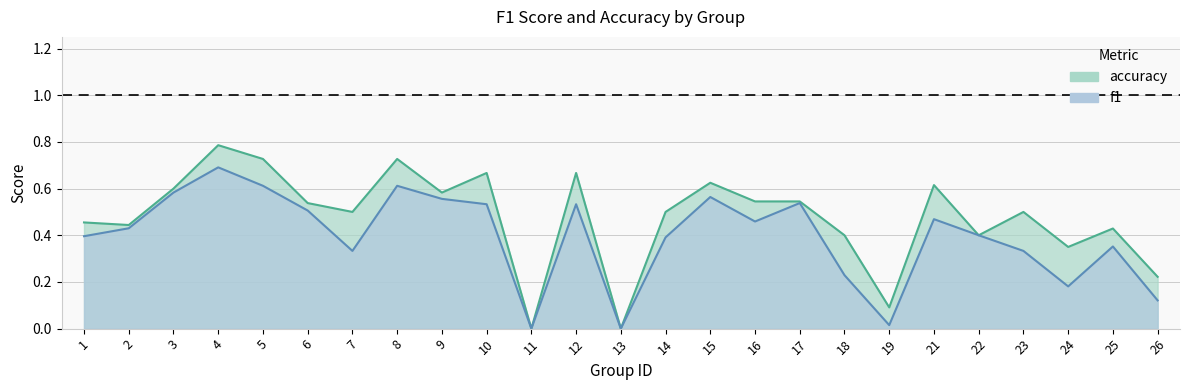

What is the difference between the f1 values at 18 and 19?

0.2